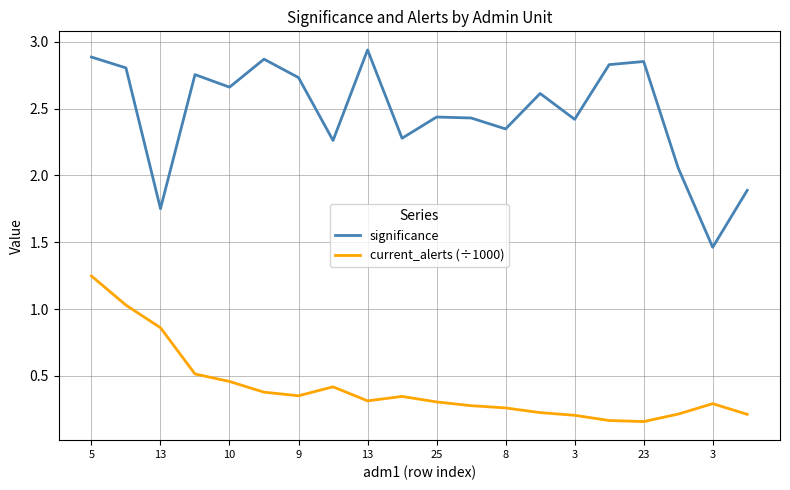

Which series has the widest spread of values?

significance